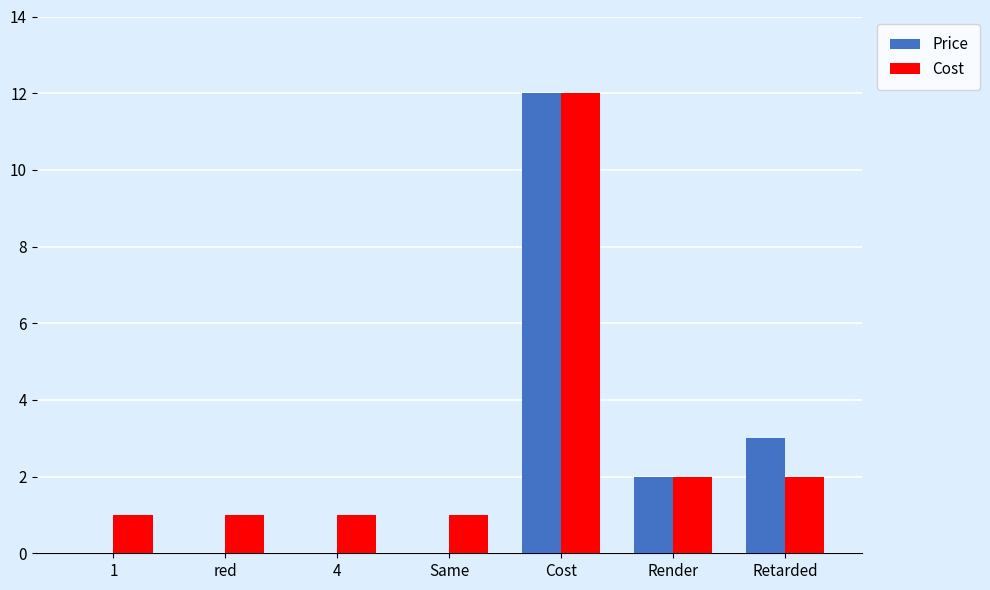

How many categories are shown in the chart?

7